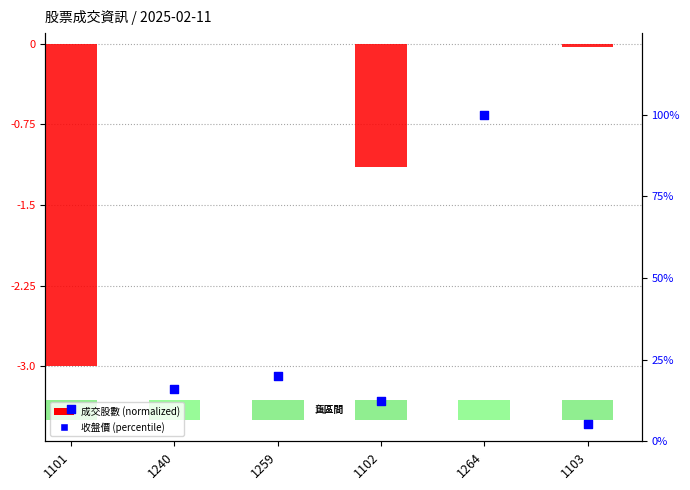

Which series reaches the maximum Y coordinate?

收盤價 (percentile)